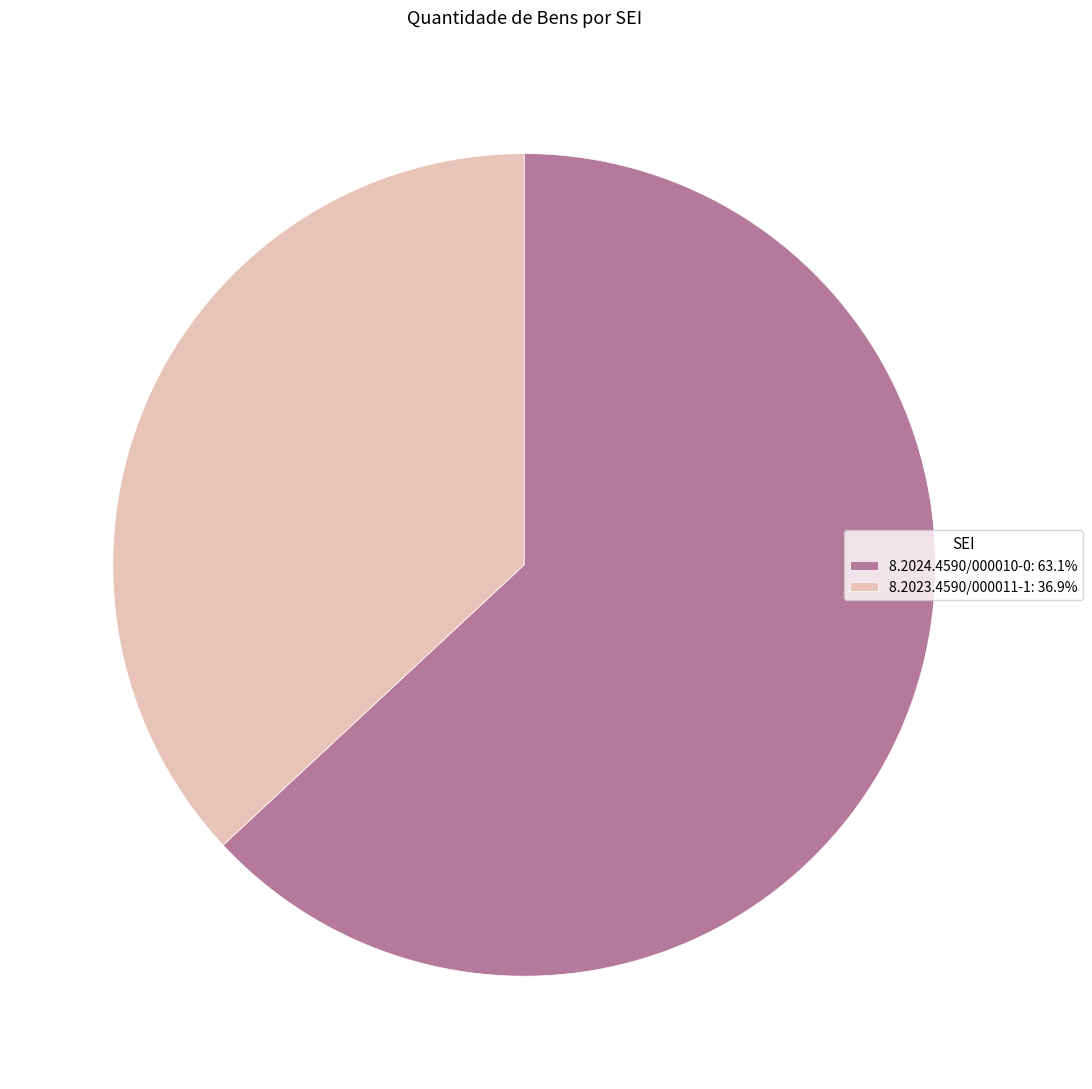

Is there any slice that represents more than half of the pie?

Yes